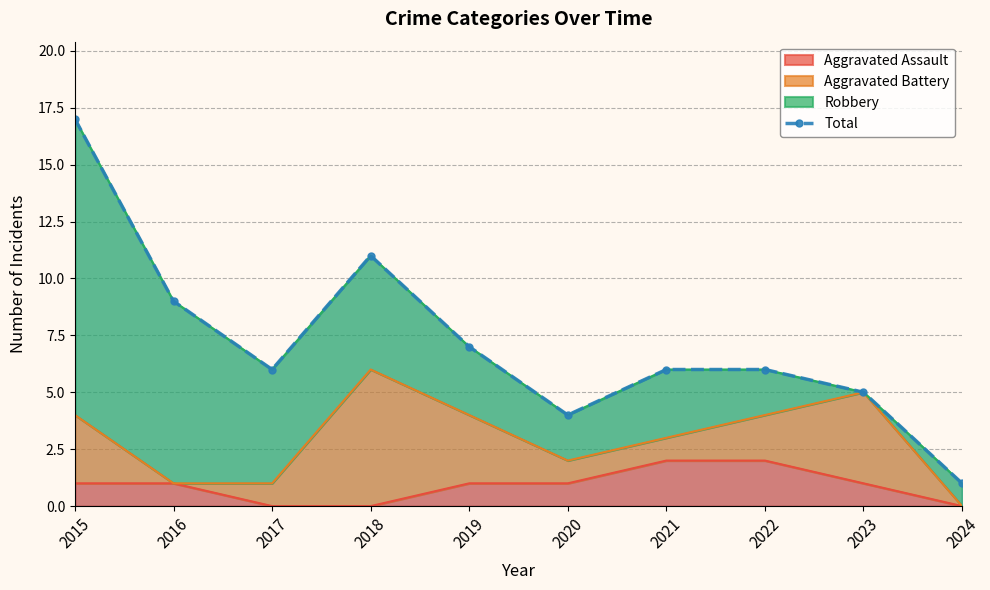

True or false: the data has more than 1 interior local peaks.

False